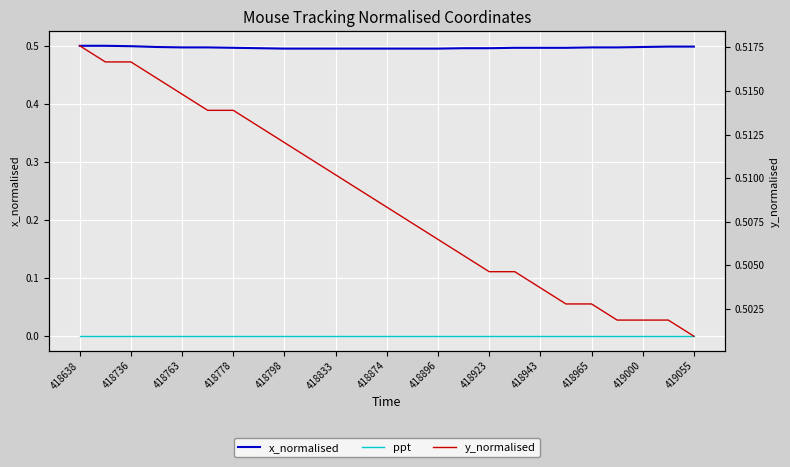

True or false: x_normalised and ppt intersect in this chart.

False